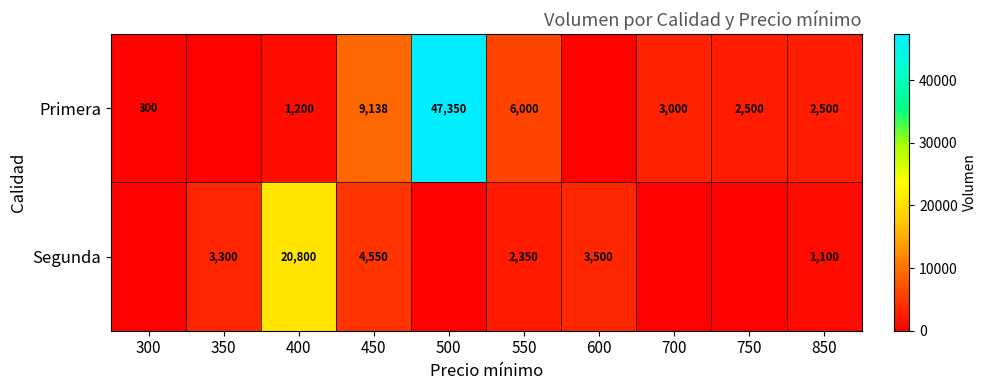

What is the spread (max minus min) of values at 850?

1400